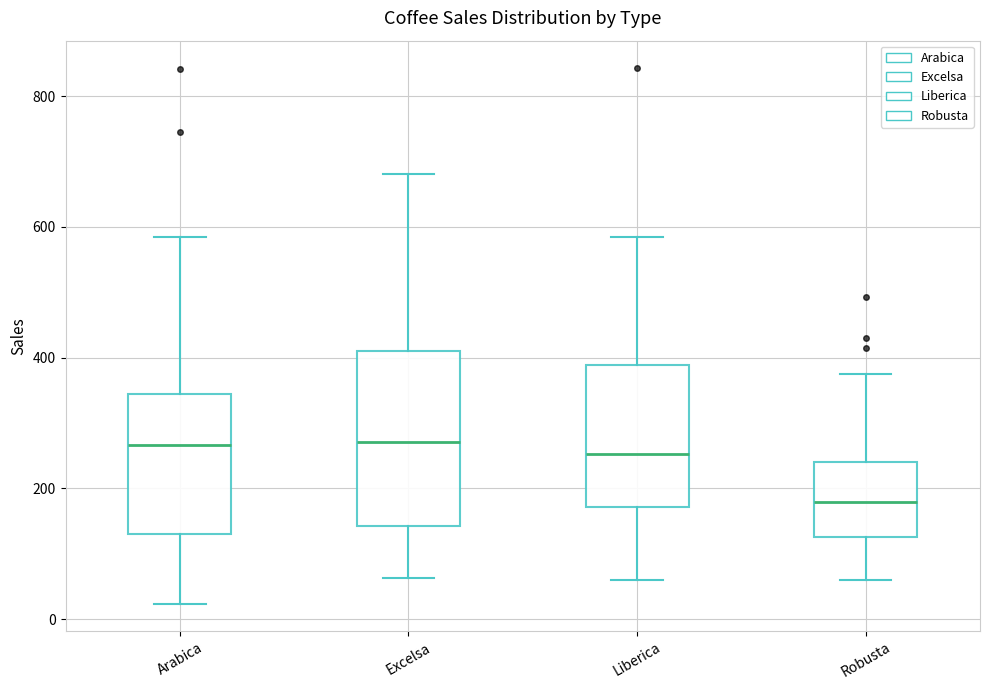

Reading left to right, read every box against the y-axis: the position of its median line, the range the box covers, and the ends of its whiskers. The values are not printed on the chart, so give them approximately, as read against the axis.

Arabica: median 260, box 140 to 340, whiskers 20 to 580
Excelsa: median 280, box 140 to 400, whiskers 60 to 680
Liberica: median 260, box 180 to 380, whiskers 60 to 580
Robusta: median 180, box 120 to 240, whiskers 60 to 380